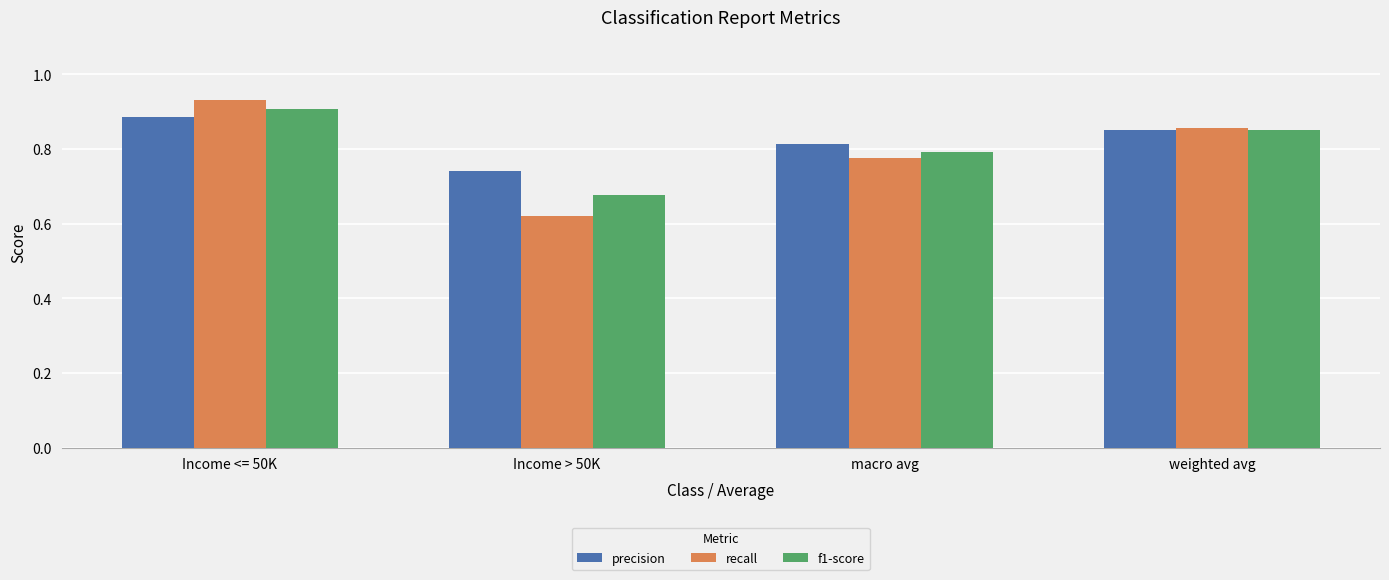

What position from the left is Income <= 50K?

1